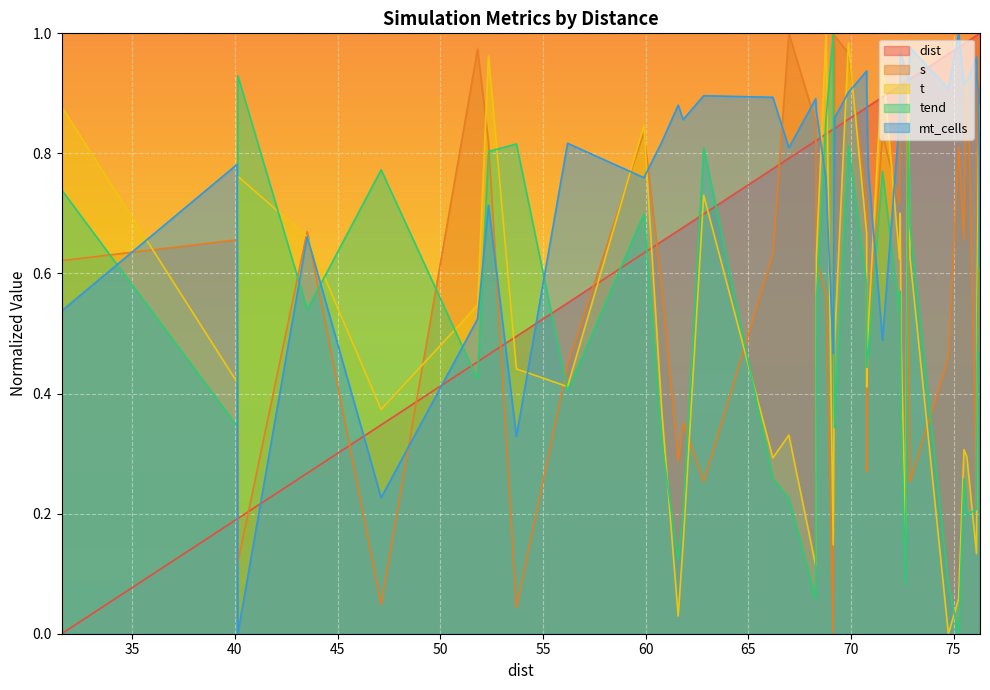

How many lines are shown in the chart?

5